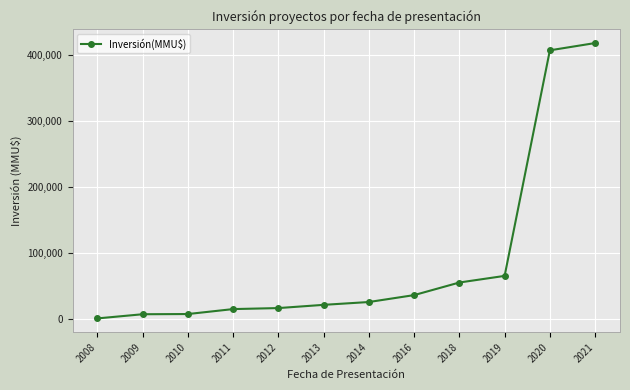

What is the ratio of the value at 2021 to the value at 2020?

1.0